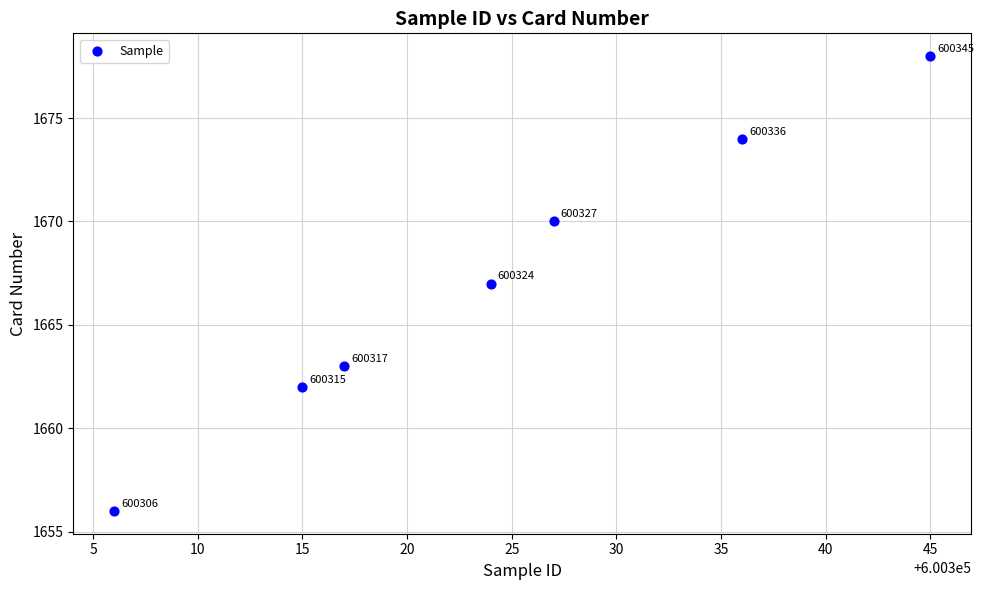

What Y value in the scatter plot is closest to 1667?

1667